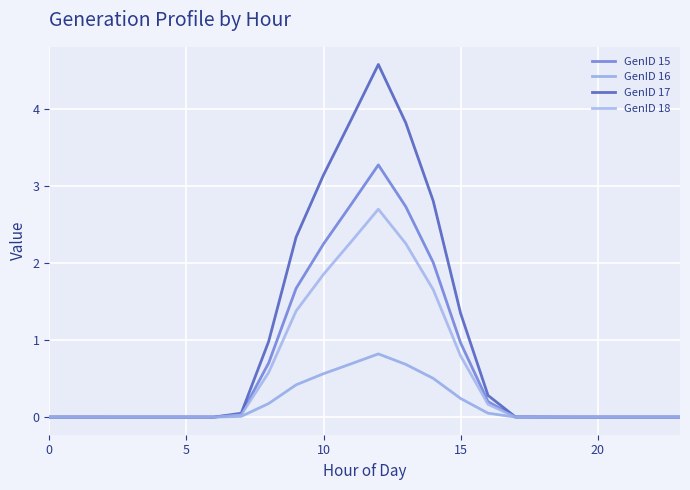

How many interior local peaks does the GenID 15 series have?

2